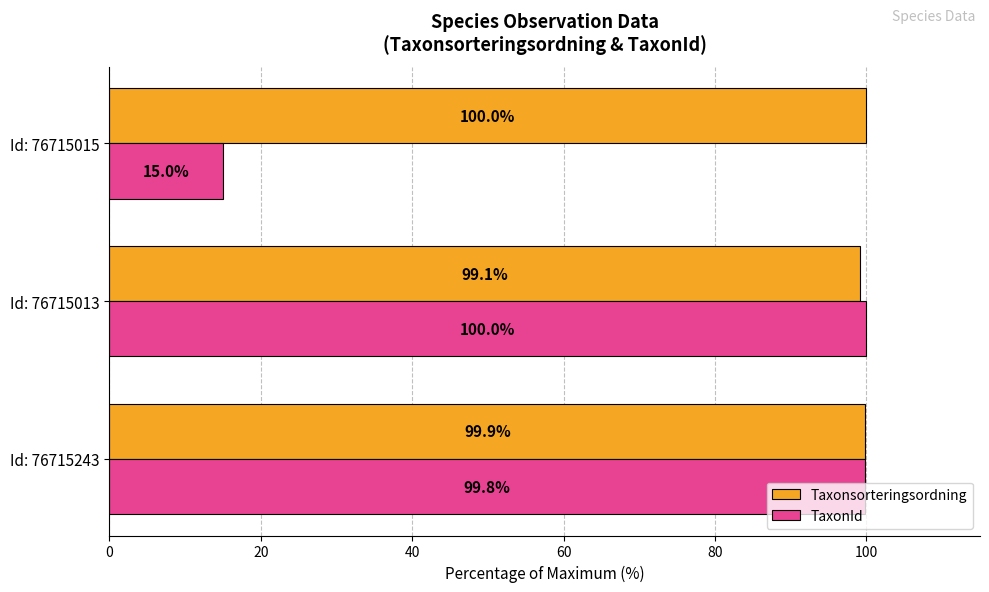

Is it true that Taxonsorteringsordning equals 39.1 at Id: 76715243?

False